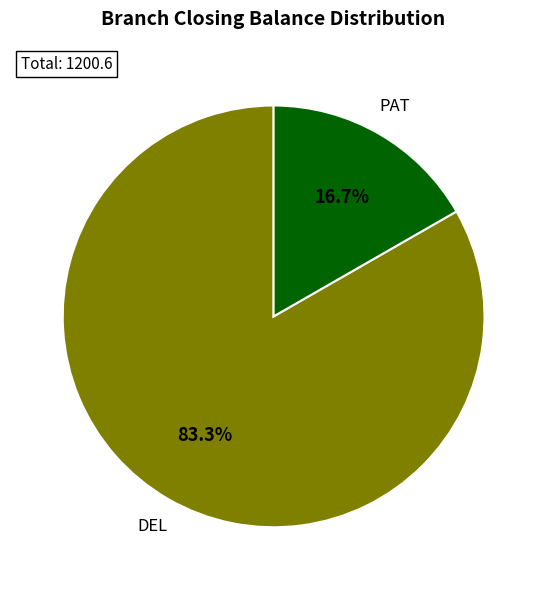

To the nearest percent, what is the combined percentage of PAT and DEL?

100%